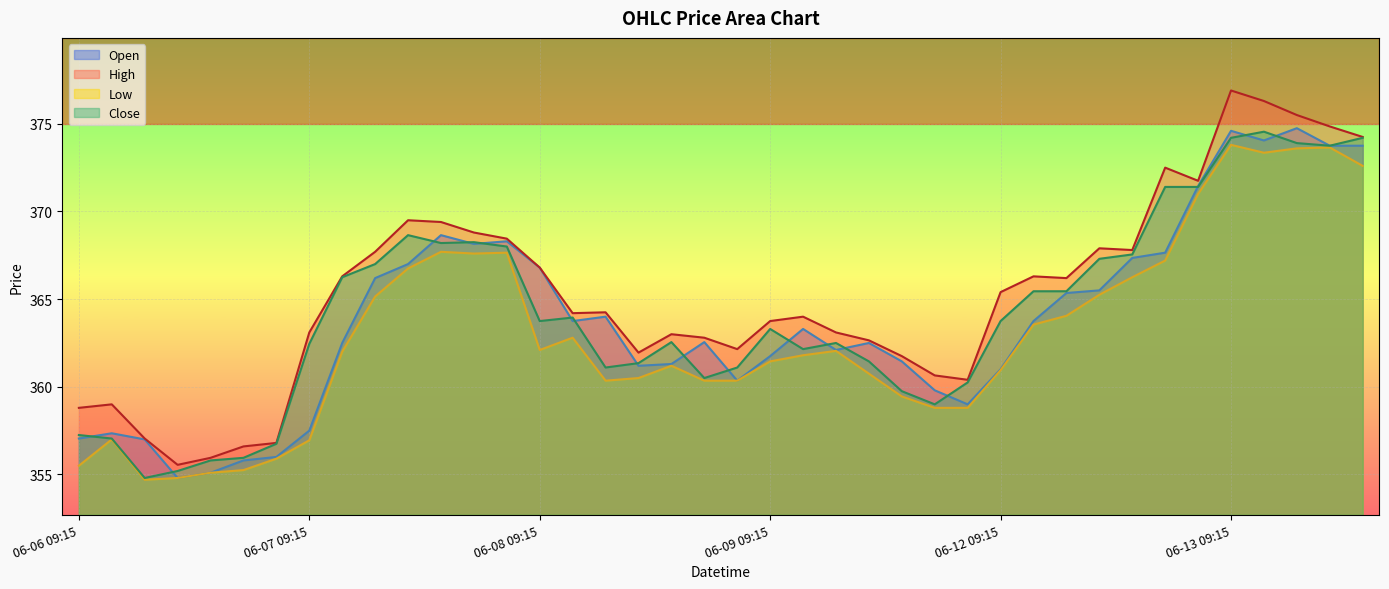

The Close series shows 359.8 at 06-09 13:15. True or false?

True